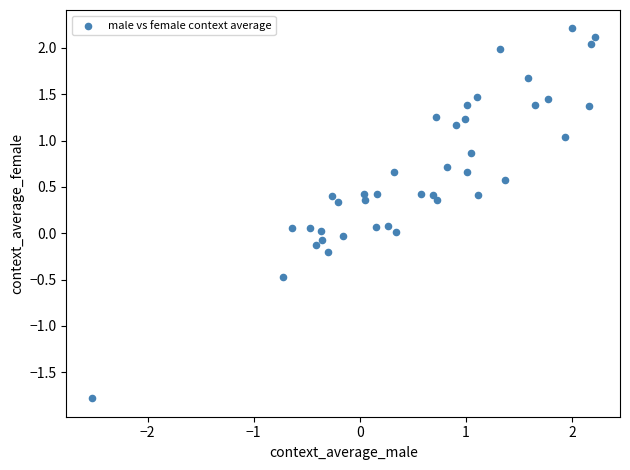

What is the range of Y values (max minus min)?

4.0